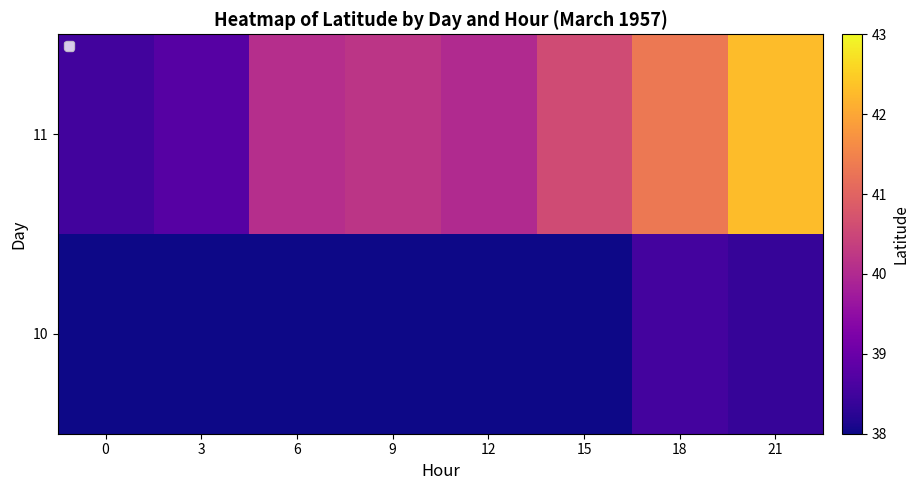

What is the greatest value displayed?

42.3